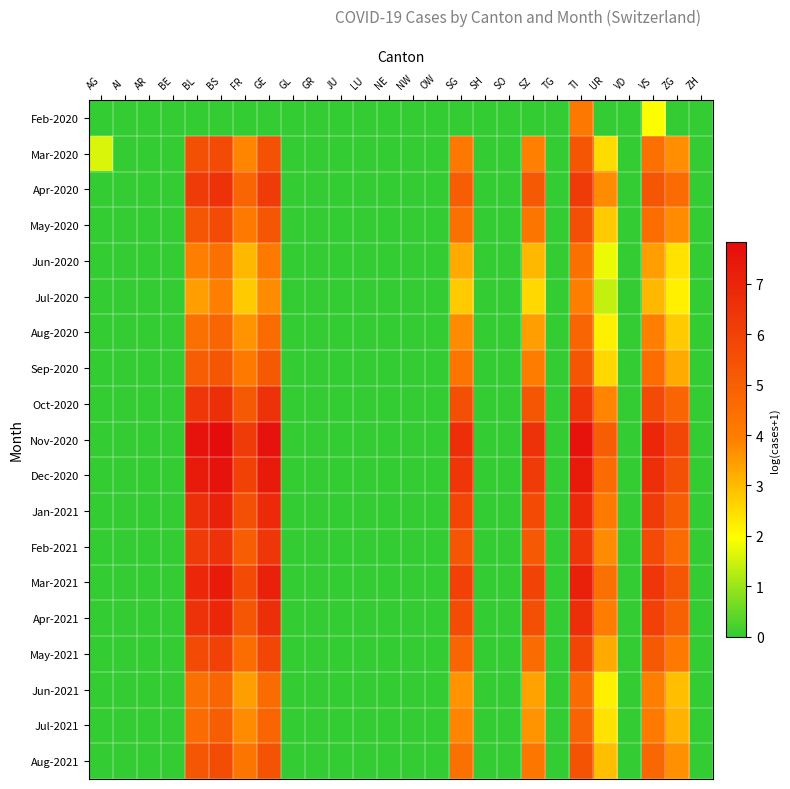

Between AG and ZG, which series saw the biggest shift?

Nov-2020